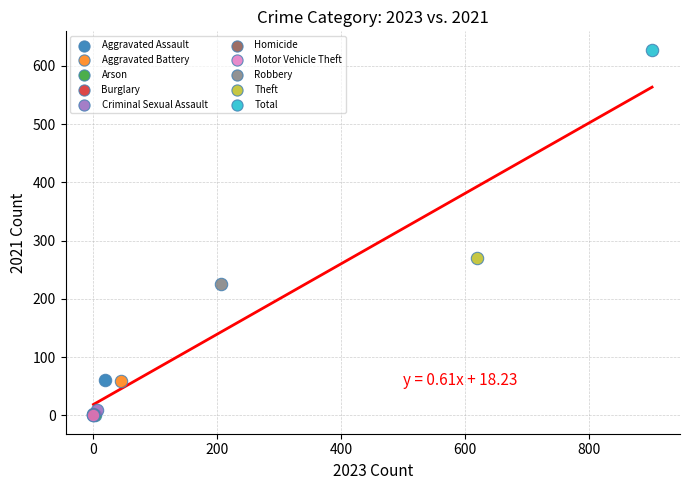

What are all the series names shown in the legend?

Aggravated Assault, Aggravated Battery, Arson, Burglary, Criminal Sexual Assault, Homicide, Motor Vehicle Theft, Robbery, Theft, Total